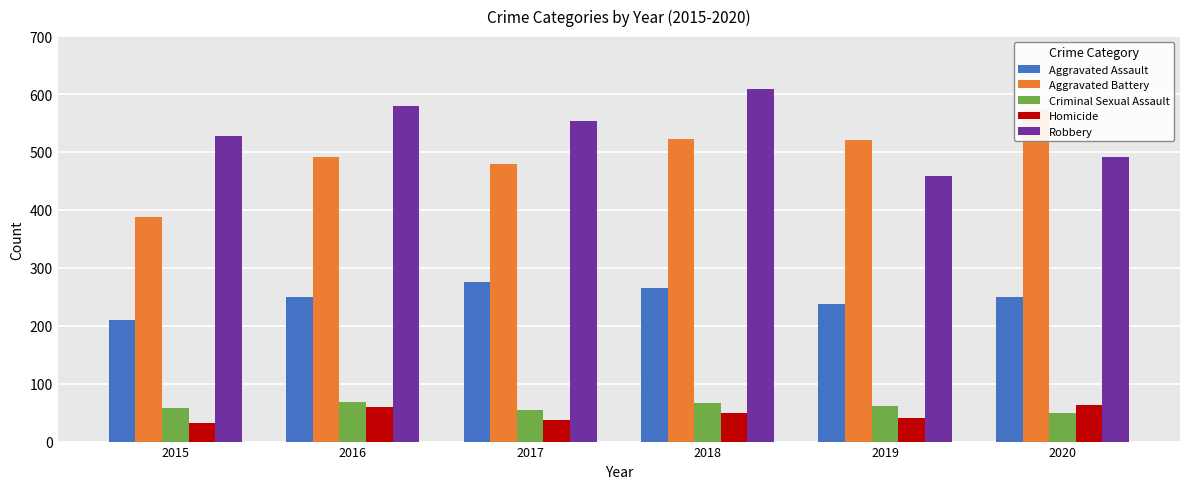

Which category has the highest value across all series?

2018